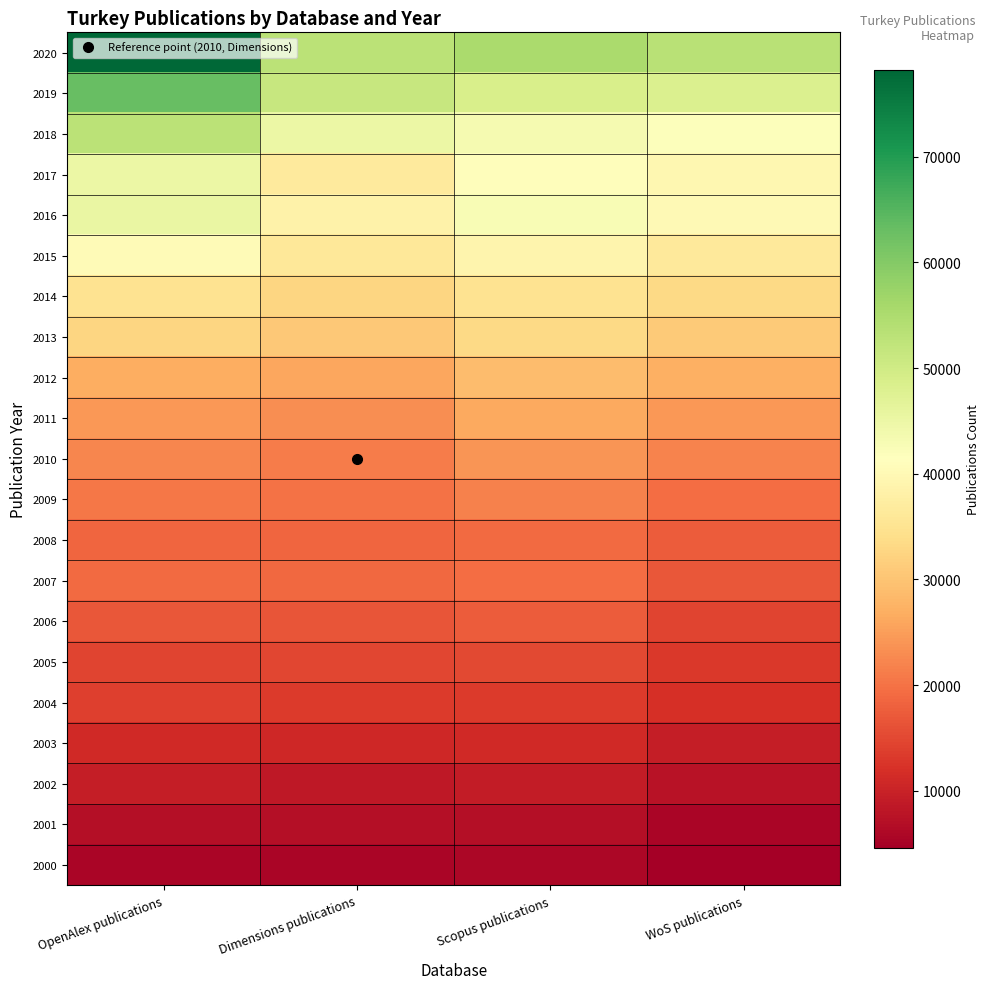

Reading left to right, transcribe all the data shown in this chart.

2000: OpenAlex publications=5567	Dimensions publications=5462	Scopus publications=5783	WoS publications=4576
2001: OpenAlex publications=7032	Dimensions publications=7022	Scopus publications=7091	WoS publications=5710
2002: OpenAlex publications=9314	Dimensions publications=8476	Scopus publications=9012	WoS publications=7712
2003: OpenAlex publications=11080	Dimensions publications=10745	Scopus publications=11132	WoS publications=9360
2004: OpenAlex publications=13915	Dimensions publications=13387	Scopus publications=13439	WoS publications=12041
2005: OpenAlex publications=14409	Dimensions publications=14801	Scopus publications=15179	WoS publications=12997
2006: OpenAlex publications=16925	Dimensions publications=16617	Scopus publications=17257	WoS publications=14529
2007: OpenAlex publications=19132	Dimensions publications=18936	Scopus publications=19352	WoS publications=16744
2008: OpenAlex publications=18393	Dimensions publications=18506	Scopus publications=19158	WoS publications=17315
2009: OpenAlex publications=20672	Dimensions publications=20062	Scopus publications=21598	WoS publications=19484
2010: OpenAlex publications=22326	Dimensions publications=21175	Scopus publications=24049	WoS publications=21898
2011: OpenAlex publications=24267	Dimensions publications=23227	Scopus publications=26272	WoS publications=24191
2012: OpenAlex publications=26940	Dimensions publications=25954	Scopus publications=28973	WoS publications=27282
2013: OpenAlex publications=32499	Dimensions publications=30543	Scopus publications=33269	WoS publications=30813
2014: OpenAlex publications=34879	Dimensions publications=32751	Scopus publications=35030	WoS publications=33289
2015: OpenAlex publications=40343	Dimensions publications=36163	Scopus publications=38882	WoS publications=36513
2016: OpenAlex publications=45337	Dimensions publications=38327	Scopus publications=42655	WoS publications=40225
2017: OpenAlex publications=44930	Dimensions publications=36749	Scopus publications=40862	WoS publications=39633
2018: OpenAlex publications=53180	Dimensions publications=44903	Scopus publications=43185	WoS publications=41712
2019: OpenAlex publications=63166	Dimensions publications=51253	Scopus publications=48825	WoS publications=48094
2020: OpenAlex publications=78246	Dimensions publications=53073	Scopus publications=55511	WoS publications=53495